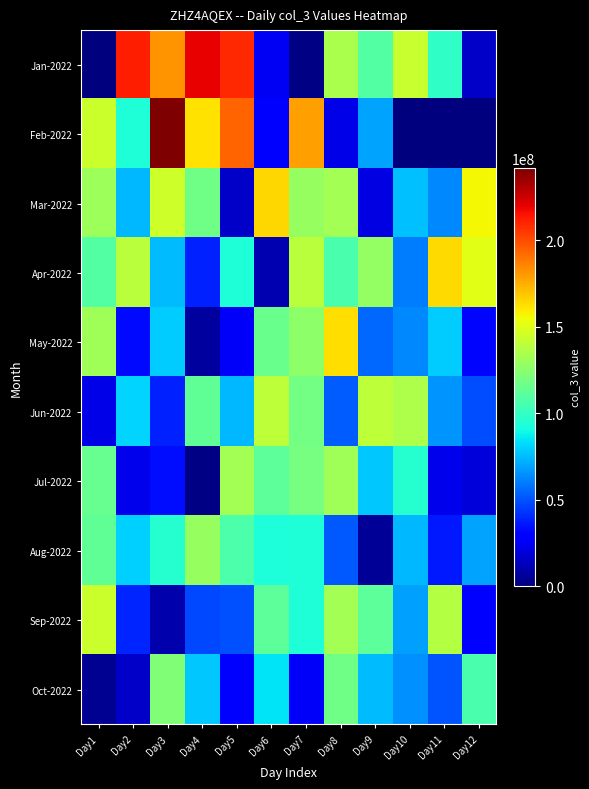

Reading left to right, transcribe all the data shown in this chart.

Jan-2022: Day1=344312.0	Day2=211984040.0	Day3=181947200.0	Day4=219627440.0	Day5=209206832.0	Day6=24784728.0	Day7=1777416.0	Day8=134292288.0	Day9=108709600.0	Day10=142582880.0	Day11=98793968.0	Day12=15301336.0
Feb-2022: Day1=144361232.0	Day2=93828080.0	Day3=241575392.0	Day4=161766608.0	Day5=193780952.0	Day6=28617848.0	Day7=179289336.0	Day8=21710768.0	Day9=69489704.0	Day10=0.0	Day11=0.0	Day12=0.0
Mar-2022: Day1=130542396.6	Day2=74025189.7	Day3=144818856.8	Day4=117624371.6	Day5=15884799.6	Day6=164557251.3	Day7=128380676.2	Day8=132584684.2	Day9=21608799.0	Day10=75966148.0	Day11=62542133.8	Day12=156316528.5
Apr-2022: Day1=108600089.2	Day2=138774382.7	Day3=74790231.7	Day4=38328129.1	Day5=93541264.2	Day6=10763993.1	Day7=139595726.3	Day8=106542205.7	Day9=127865904.8	Day10=59797542.3	Day11=163726669.9	Day12=150641850.9
May-2022: Day1=131289170.0	Day2=32829517.2	Day3=78721367.3	Day4=7388337.6	Day5=26023855.1	Day6=115209187.3	Day7=125618291.8	Day8=163188903.9	Day9=54956639.0	Day10=62485070.0	Day11=79199511.5	Day12=31957945.6
Jun-2022: Day1=21913731.0	Day2=80236676.6	Day3=38272574.1	Day4=112976860.0	Day5=73733979.2	Day6=140447002.8	Day7=118113018.0	Day8=52686570.6	Day9=140376432.6	Day10=135738803.4	Day11=65355592.7	Day12=48632014.4
Jul-2022: Day1=115115837.6	Day2=23571912.4	Day3=33718317.6	Day4=1241786.7	Day5=132729751.8	Day6=112139732.5	Day7=118939542.8	Day8=131684788.8	Day9=77404867.2	Day10=95929011.6	Day11=23579420.6	Day12=19317673.5
Aug-2022: Day1=112738862.5	Day2=79459328.3	Day3=95337811.7	Day4=129031596.1	Day5=107057307.5	Day6=93371686.7	Day7=94320915.4	Day8=51266960.6	Day9=5198013.5	Day10=73660687.5	Day11=36193783.3	Day12=68906119.9
Sep-2022: Day1=143942647.2	Day2=39458340.3	Day3=9833865.4	Day4=47460741.1	Day5=49520167.0	Day6=111644799.9	Day7=93954058.9	Day8=132219331.0	Day9=112049103.9	Day10=68544867.6	Day11=137300008.3	Day12=28163156.3
Oct-2022: Day1=3830822.8	Day2=15188283.1	Day3=121839632.9	Day4=77904372.9	Day5=27201550.5	Day6=84510723.7	Day7=25690330.8	Day8=117447664.8	Day9=75252735.1	Day10=64266471.1	Day11=50855744.1	Day12=106309137.9